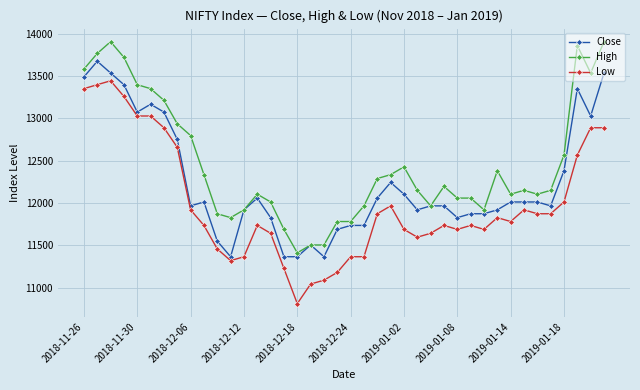

True or false: High has more than 0 points higher than both neighbors.

True